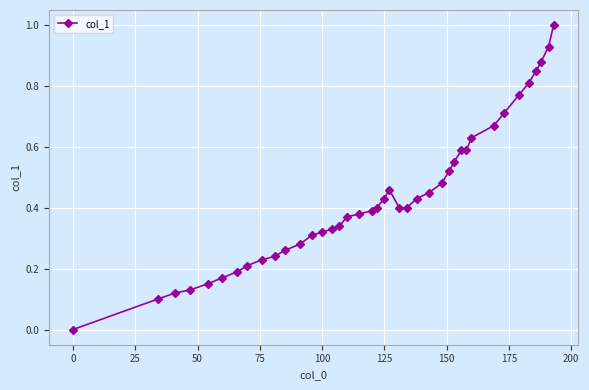

Count the number of values greater than 0.

39